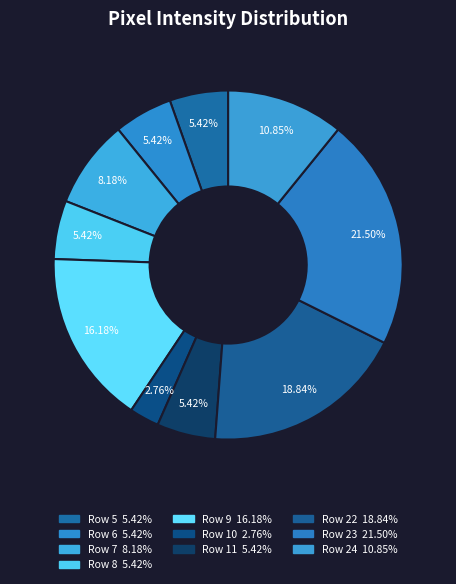

How many slices are in this pie chart?

10